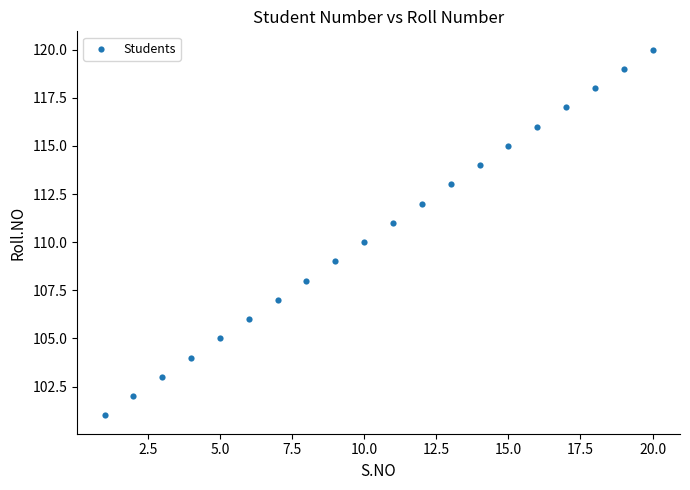

What is the range of Y values (max minus min)?

19